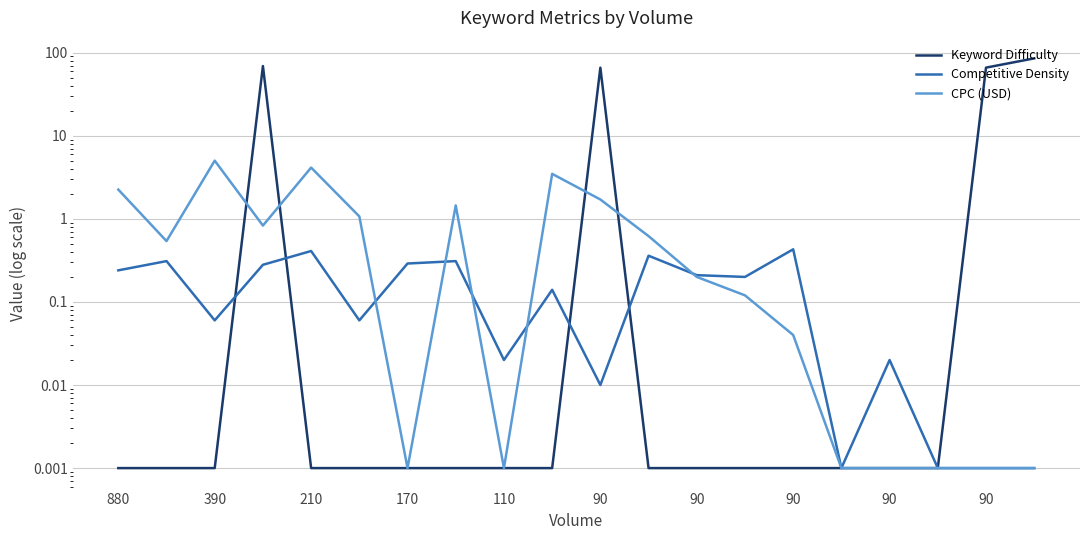

Is it true that Keyword Difficulty equals 0.0 at 90?

True